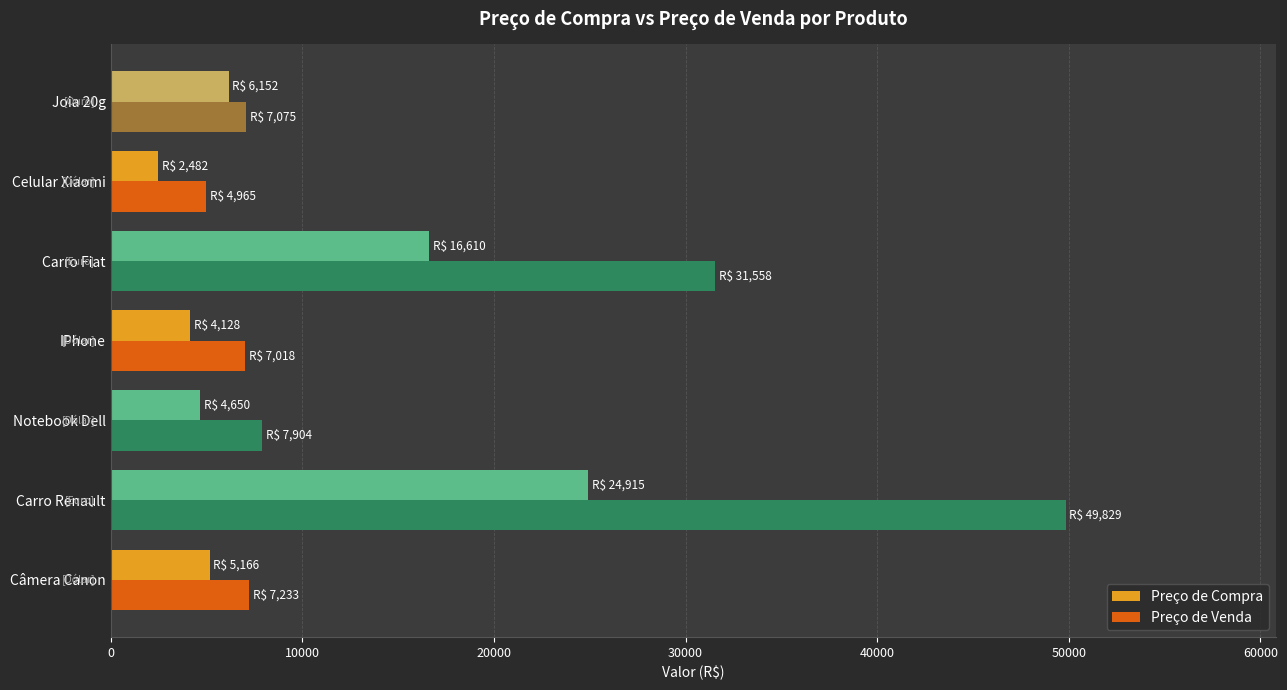

Rank the series at IPhone from lowest to highest value.

Preço de Compra, Preço de Venda